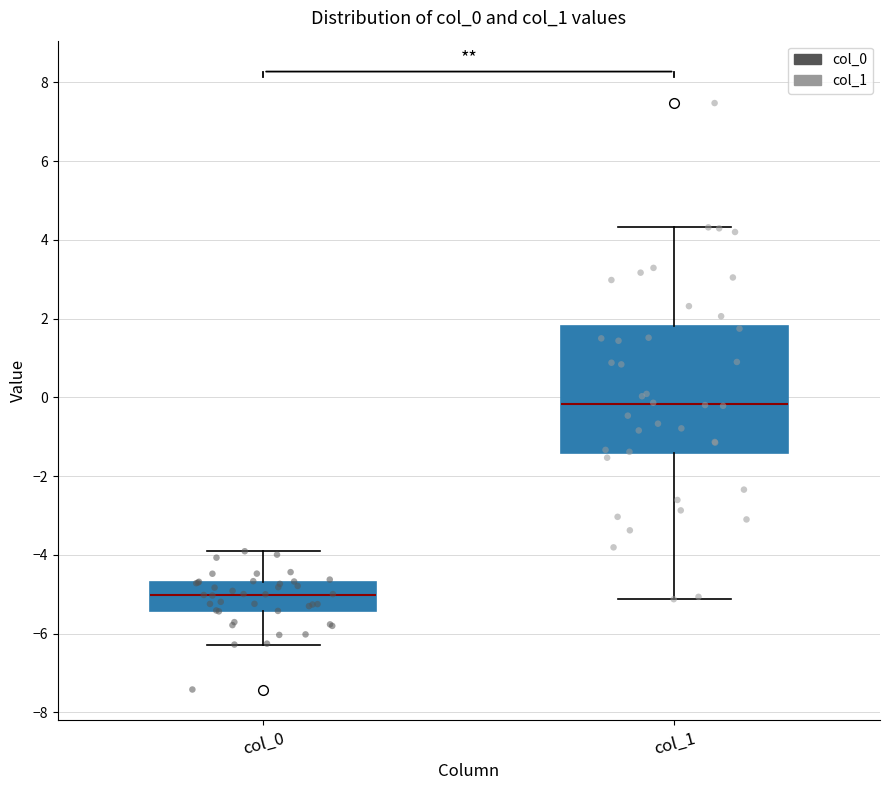

Reading left to right, transcribe this box plot: for each box, give where its median line is, the range the box spans, and where its two whiskers end, as read against the y-axis. The values are not printed on the chart, so give them approximately, as read against the axis.

col_0: median -5.0, box -5.4 to -4.6, whiskers -6.2 to -4.0
col_1: median -0.2, box -1.4 to 1.8, whiskers -5.2 to 4.4